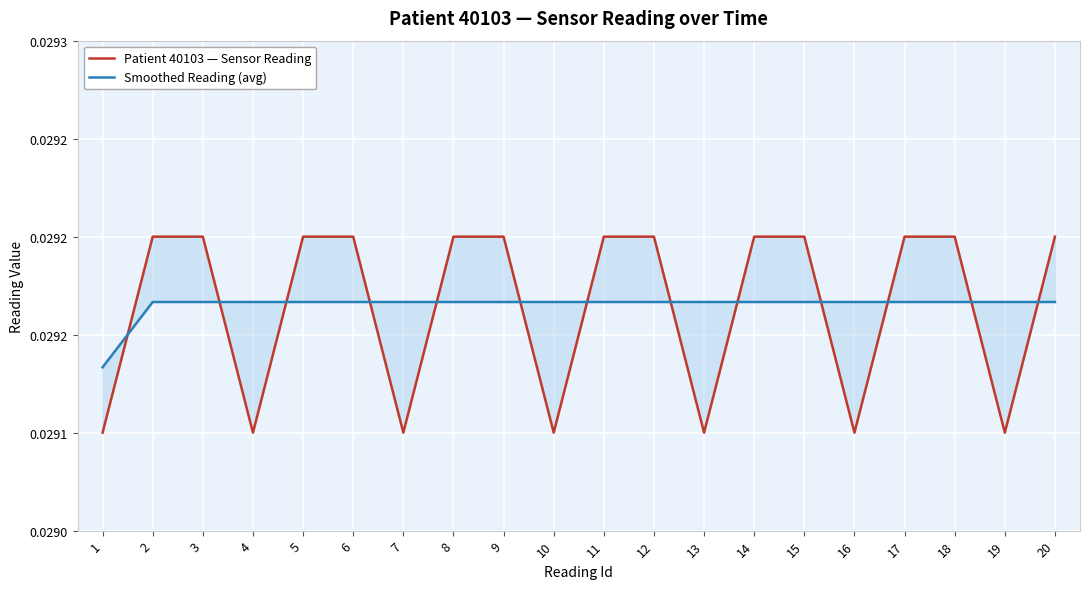

True or false: Smoothed Reading (avg) and Patient 40103 — Sensor Reading cross at least once.

True